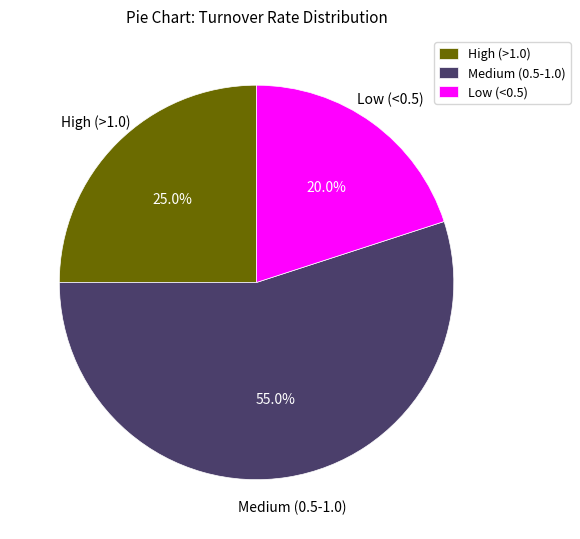

How much of the chart is everything except Medium (0.5-1.0)?

45.0%